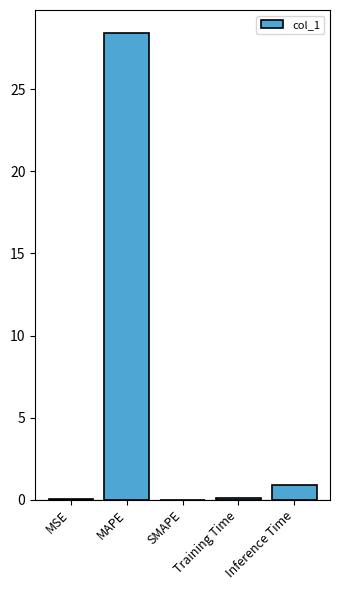

How many series are shown in this chart?

1